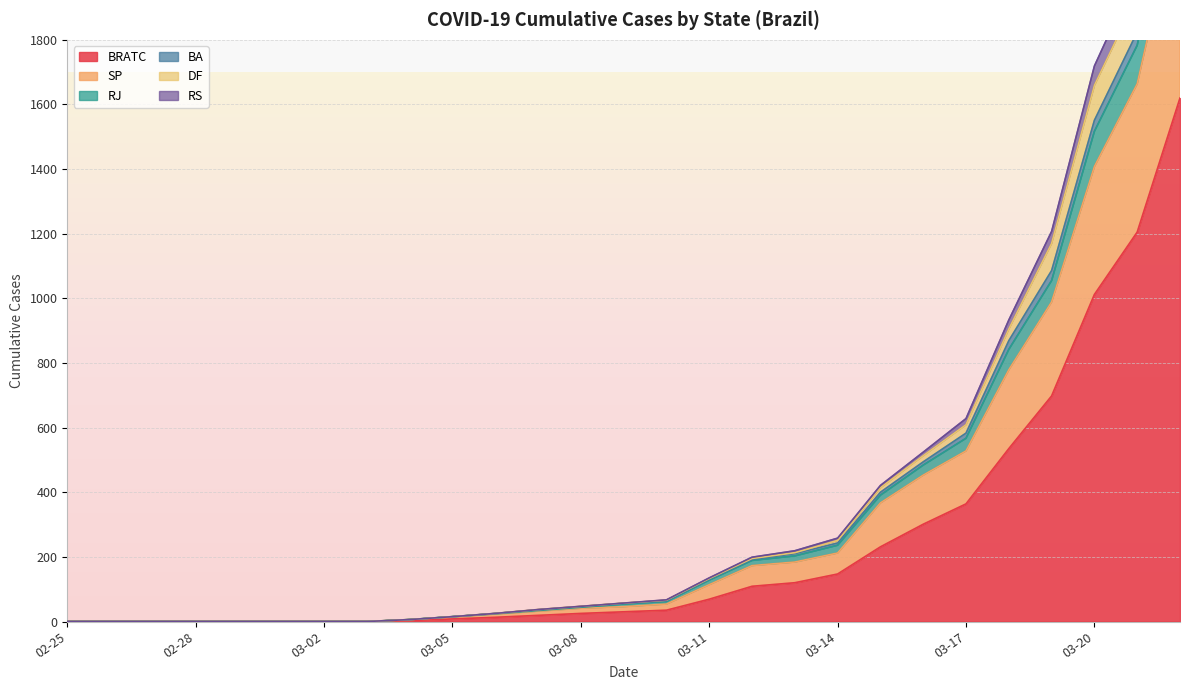

At which label does DF reach its peak?

2020-03-22